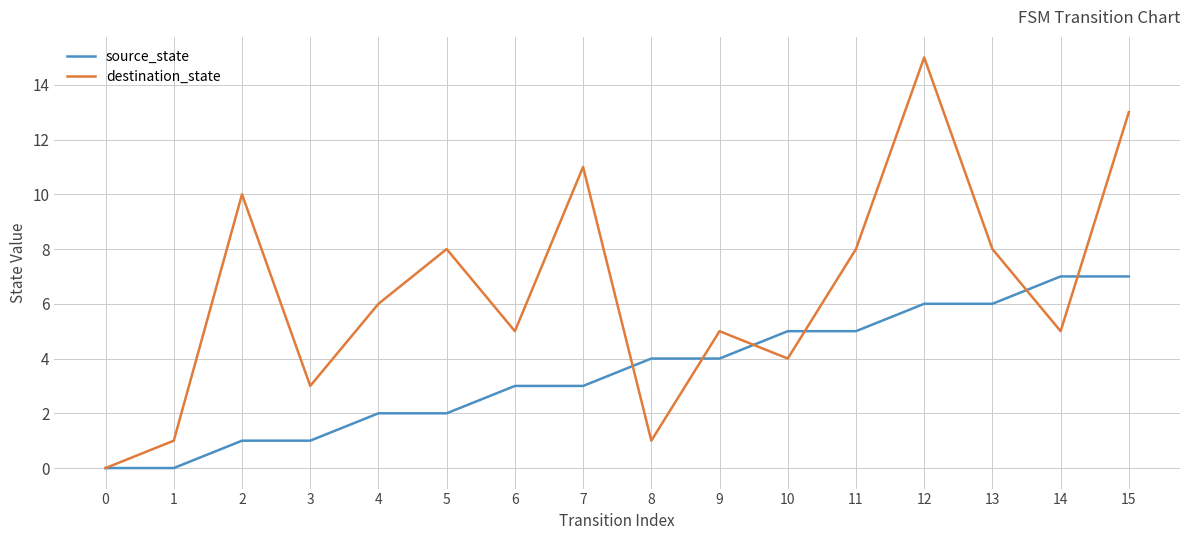

Reading left to right, extract all data points from this chart.

source_state: 0=0	1=0	2=1	3=1	4=2	5=2	6=3	7=3	8=4	9=4	10=5	11=5	12=6	13=6	14=7	15=7
destination_state: 0=0	1=1	2=10	3=3	4=6	5=8	6=5	7=11	8=1	9=5	10=4	11=8	12=15	13=8	14=5	15=13